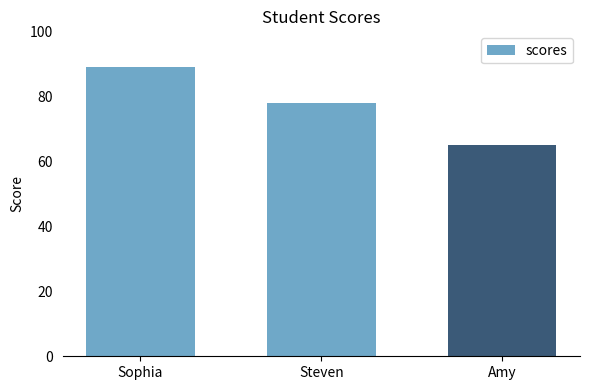

What is the approximate value at Amy?

65